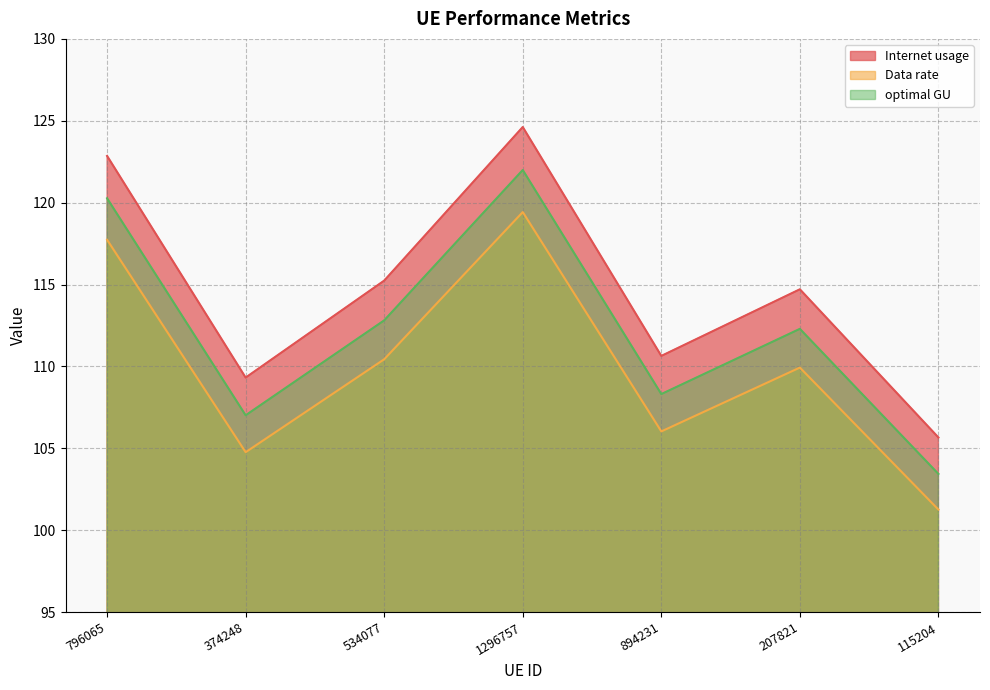

Which label corresponds to the largest value in the chart?

1296757